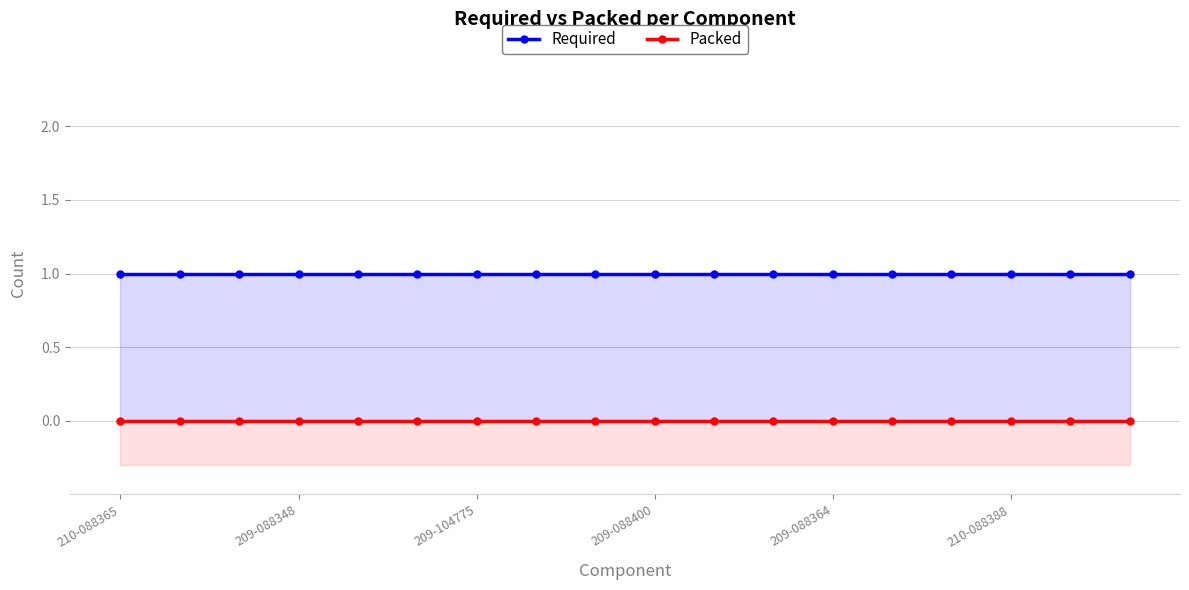

At which category does the chart reach its peak across all series?

210-088365